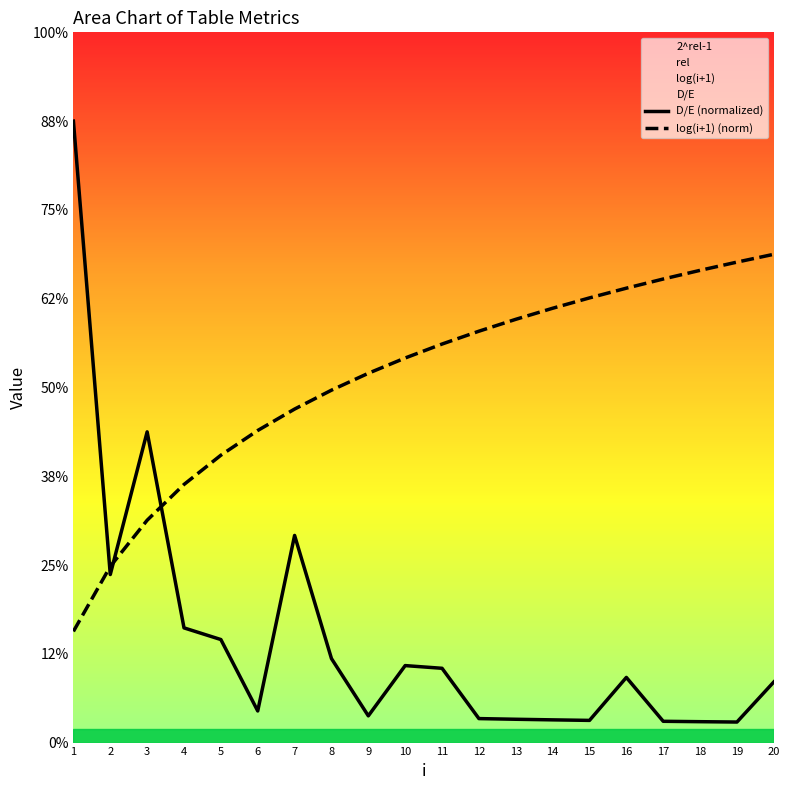

Reading left to right, extract all data points from this chart.

D/E (normalized): 1=7.0	2=1.9	3=3.5	4=1.3	5=1.2	6=0.4	7=2.3	8=0.9	9=0.3	10=0.9	11=0.8	12=0.3	13=0.3	14=0.3	15=0.2	16=0.7	17=0.2	18=0.2	19=0.2	20=0.7
log(i+1) (norm): 1=1.3	2=2.0	3=2.5	4=2.9	5=3.2	6=3.5	7=3.8	8=4.0	9=4.2	10=4.3	11=4.5	12=4.6	13=4.8	14=4.9	15=5.0	16=5.1	17=5.2	18=5.3	19=5.4	20=5.5